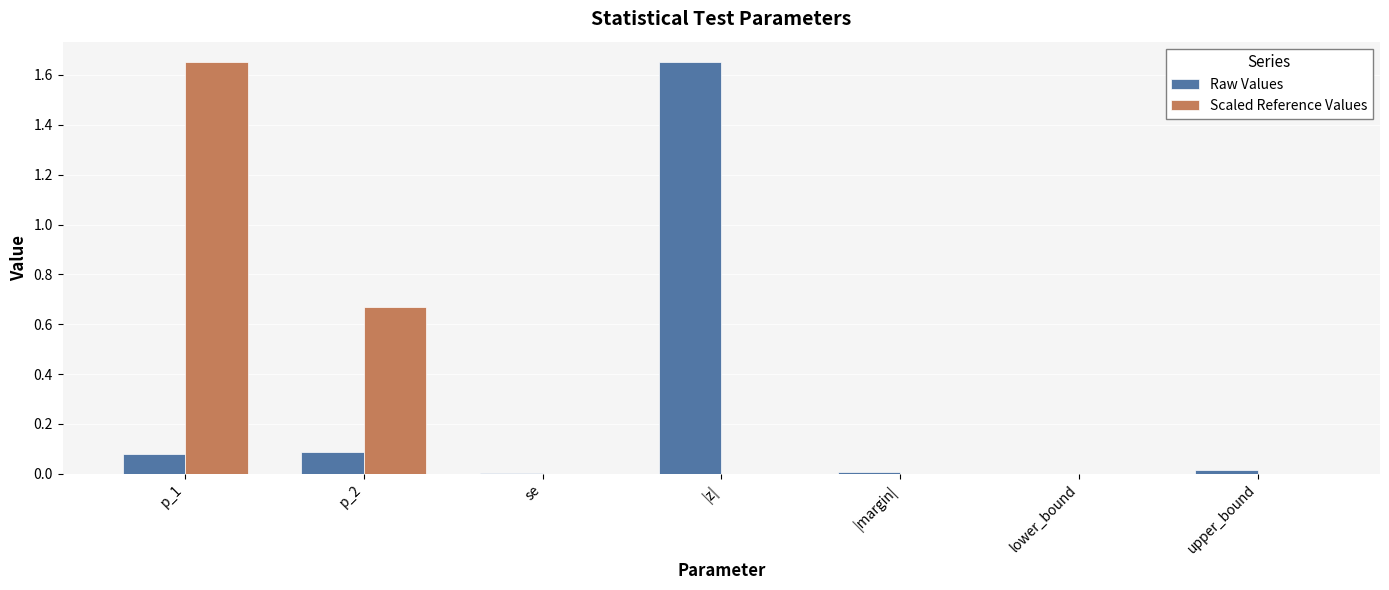

Which series has the largest total across all categories?

Scaled Reference Values